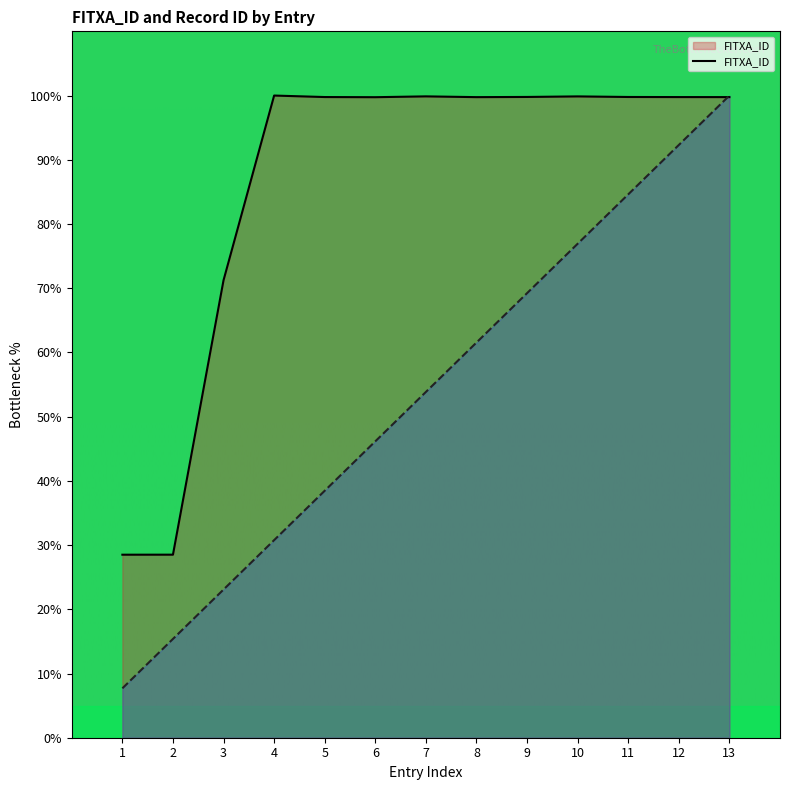

How many data points does each series have?

13